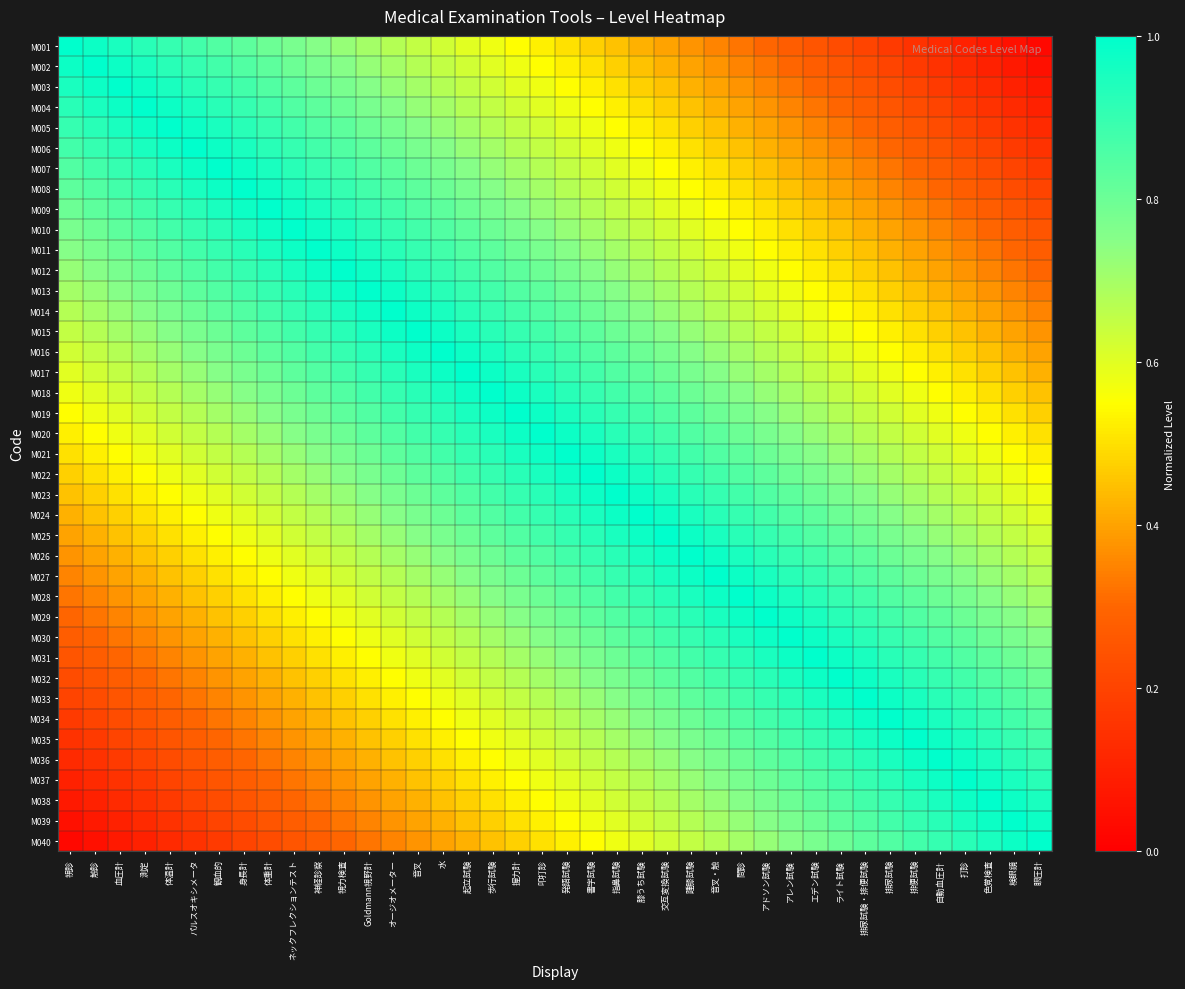

Which label corresponds to the smallest value in the chart?

眼圧計